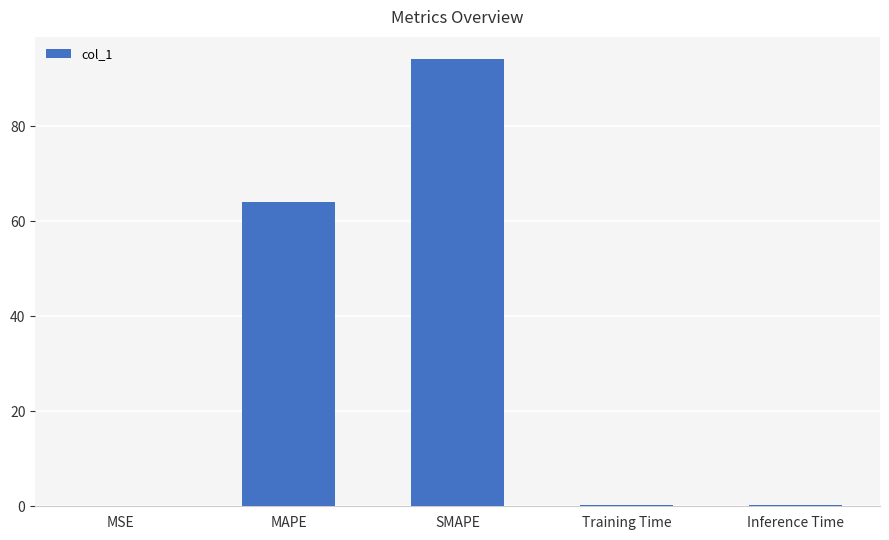

Which has a higher value, Training Time or SMAPE?

SMAPE